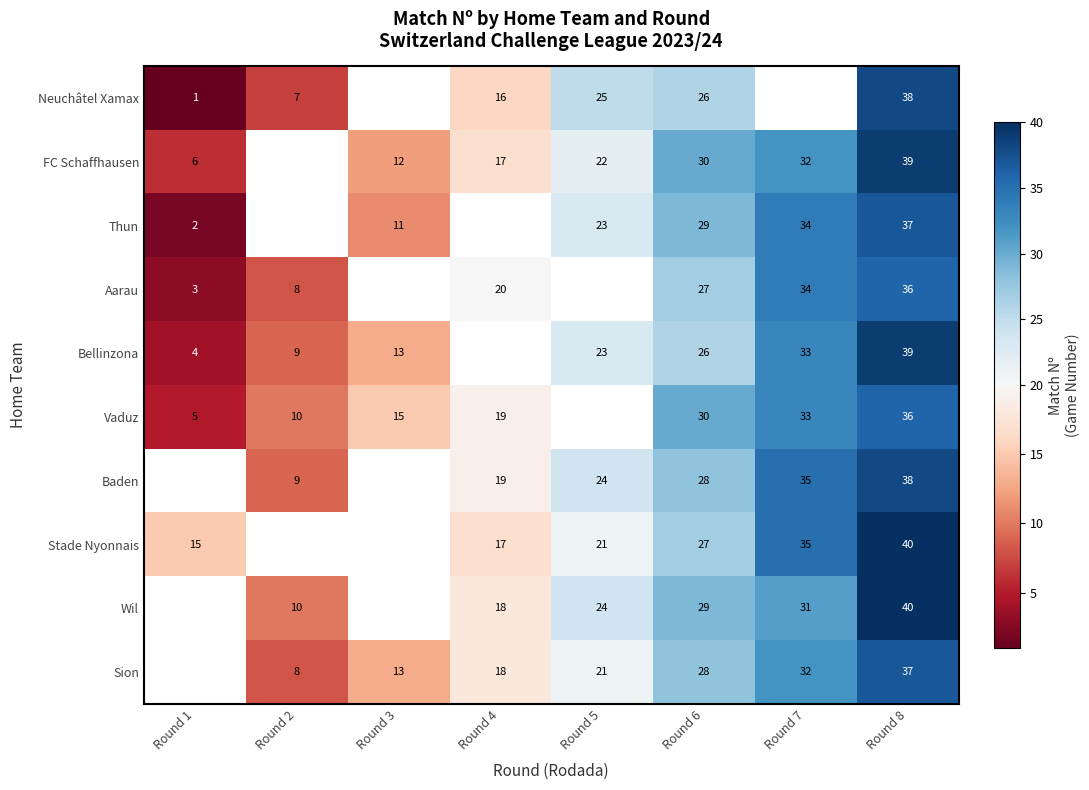

What is the difference between the highest and lowest values at Round 4?

4.0